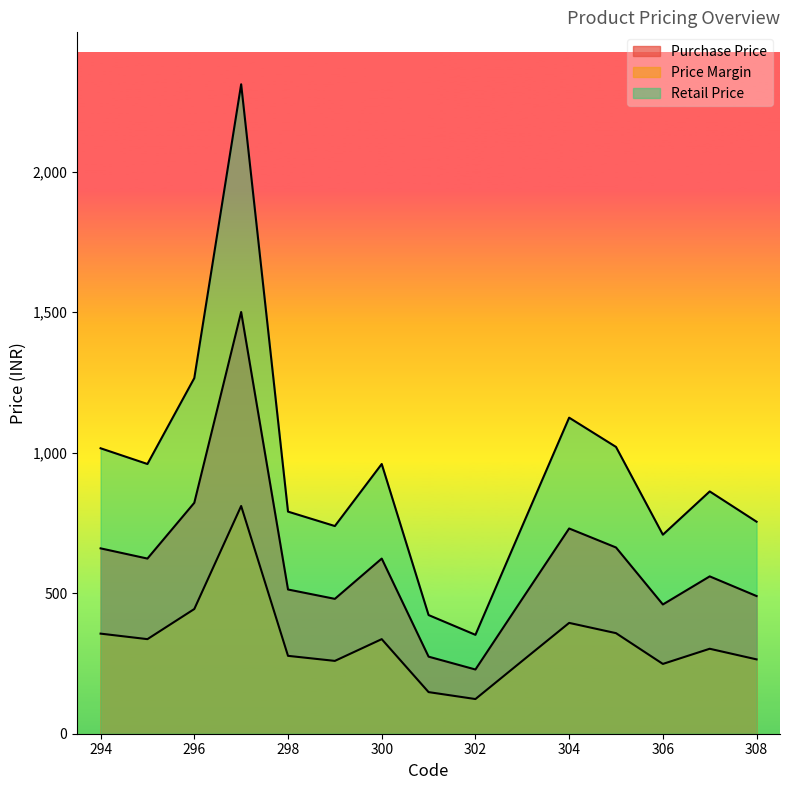

True or false: Purchase Price has a value of 730.5 at 304.

True